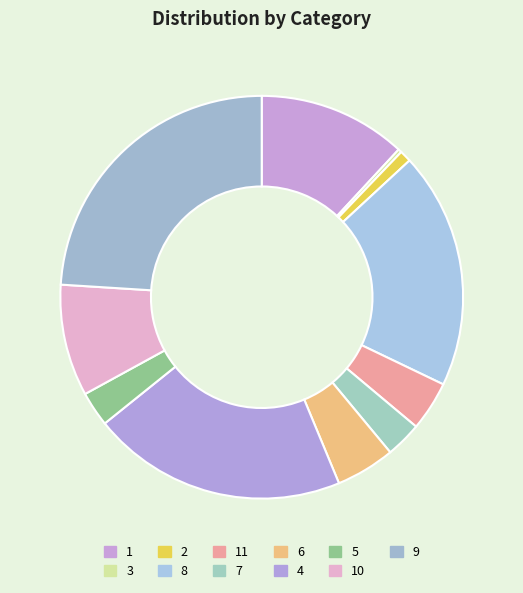

Count the number of slices in the pie.

11